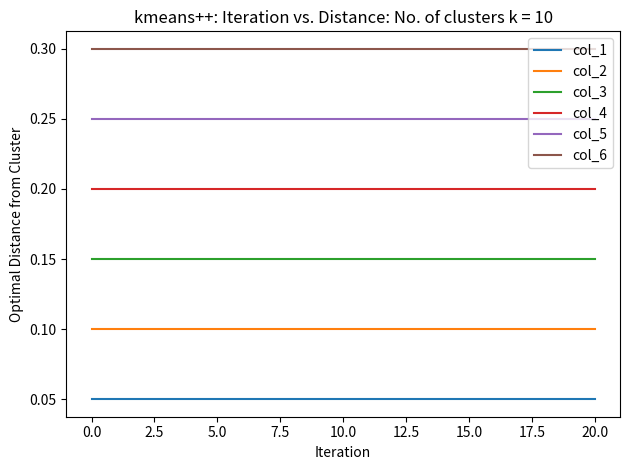

What are all the series names shown in the legend?

col_1, col_2, col_3, col_4, col_5, col_6